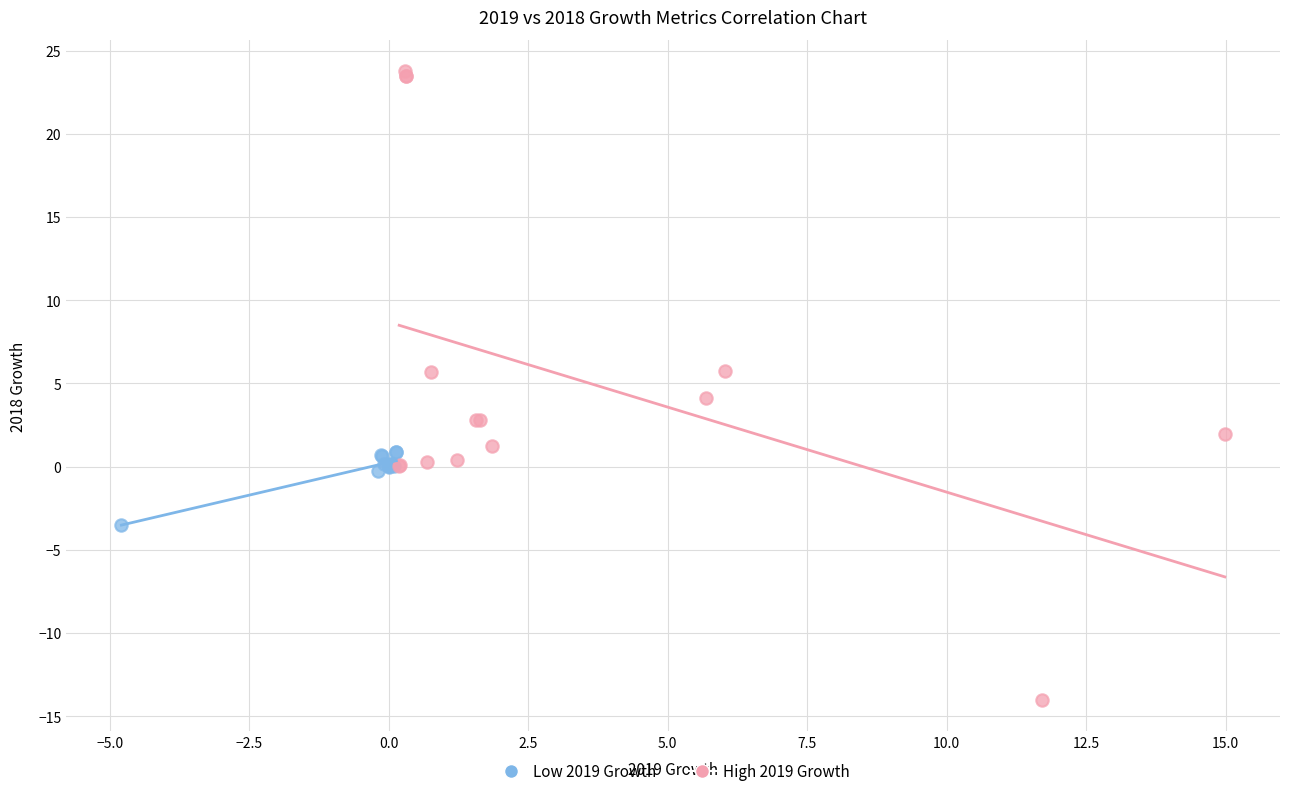

Which series reaches the minimum Y coordinate?

High 2019 Growth